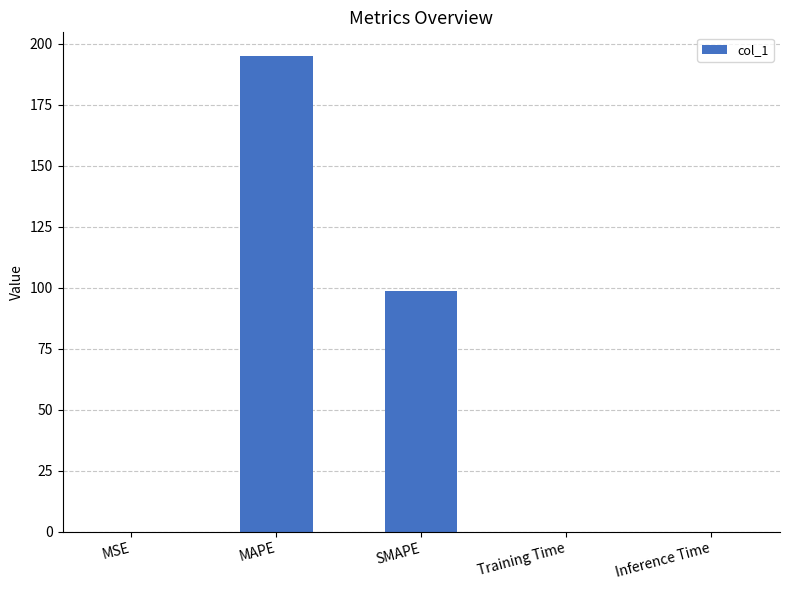

Which has a higher value, MSE or MAPE?

MAPE